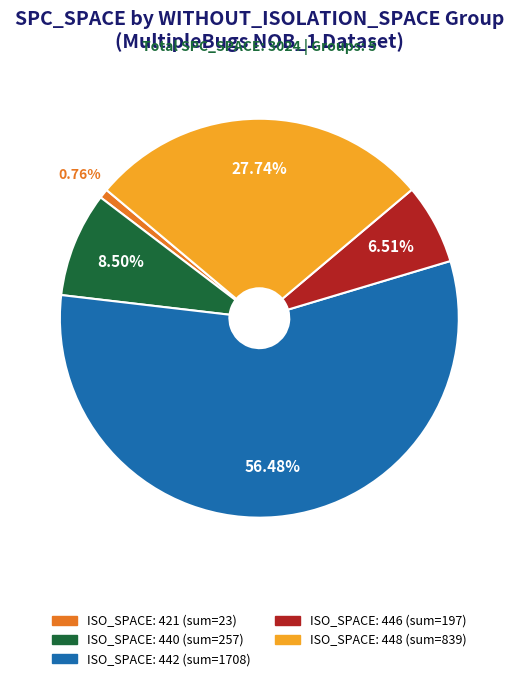

Is there a majority slice in this chart?

Yes